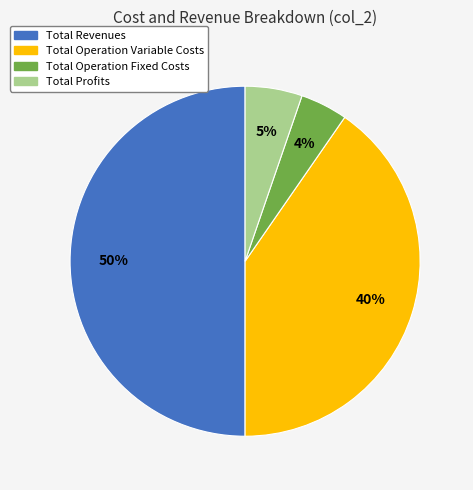

To the nearest percent, what is the average slice percentage?

25%